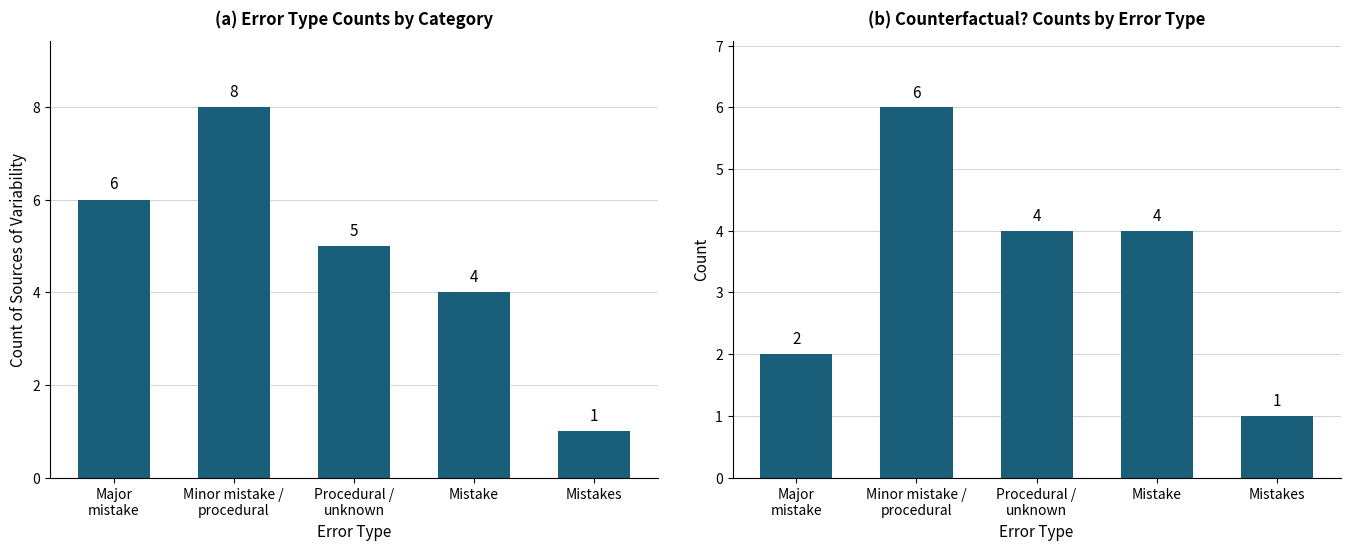

What position from the right is Minor mistake /
procedural?

4